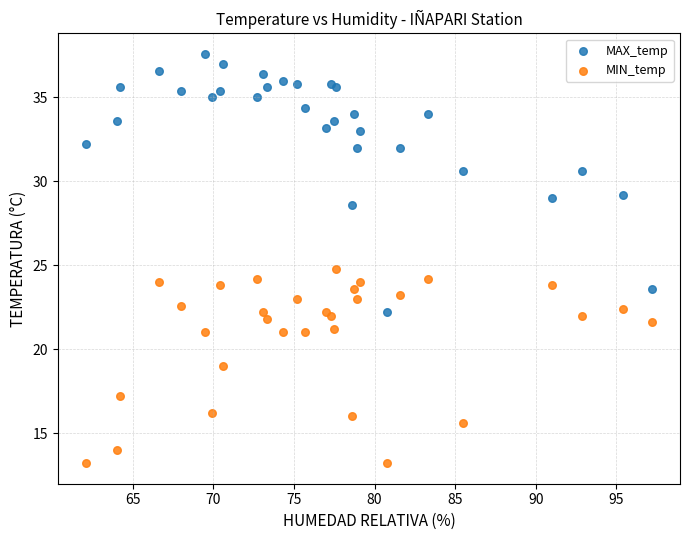

Which series reaches the maximum Y coordinate?

MAX_temp